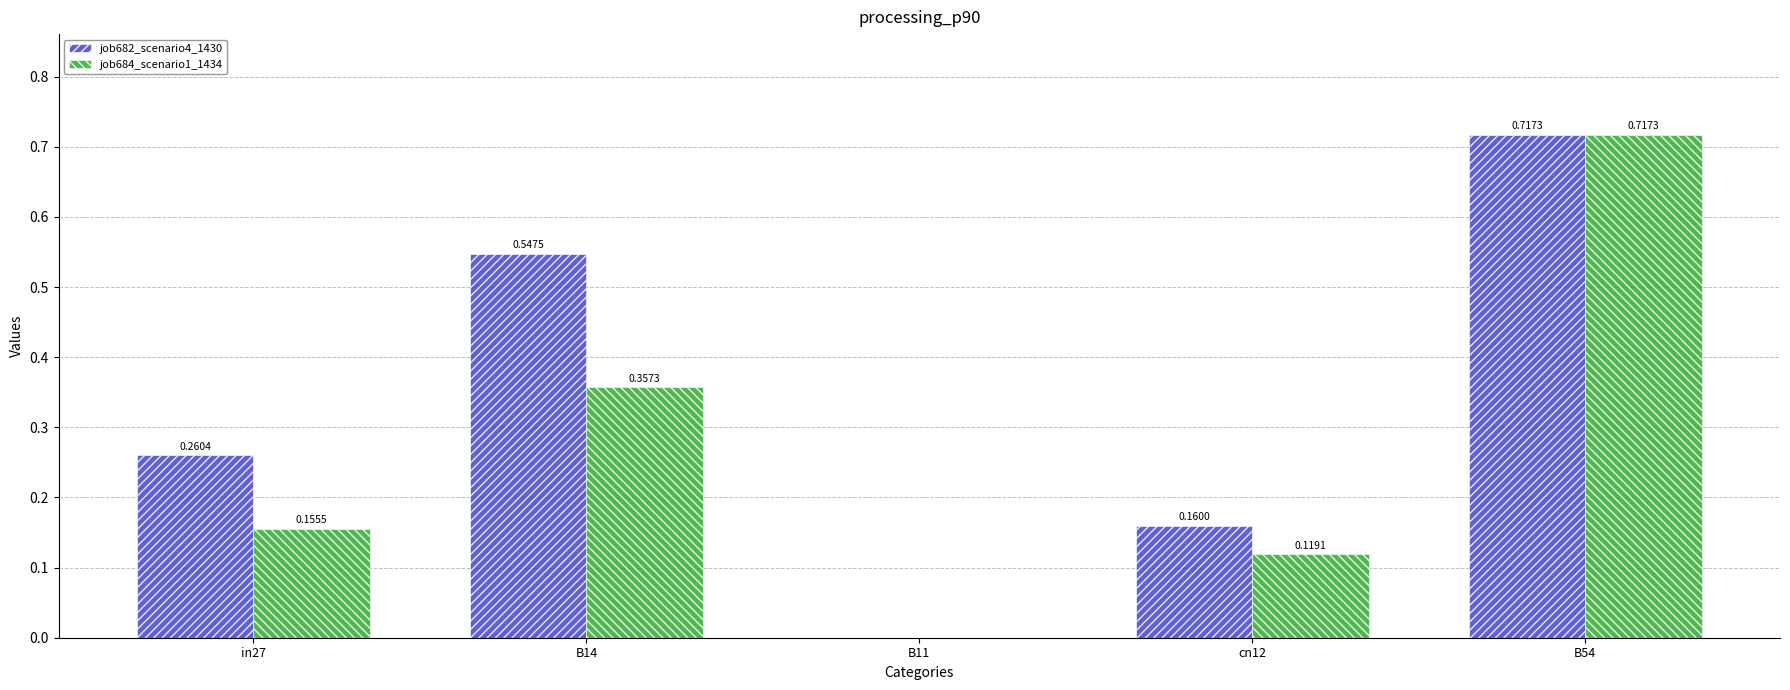

Between B14 and cn12, which series saw the biggest shift?

job682_scenario4_1430